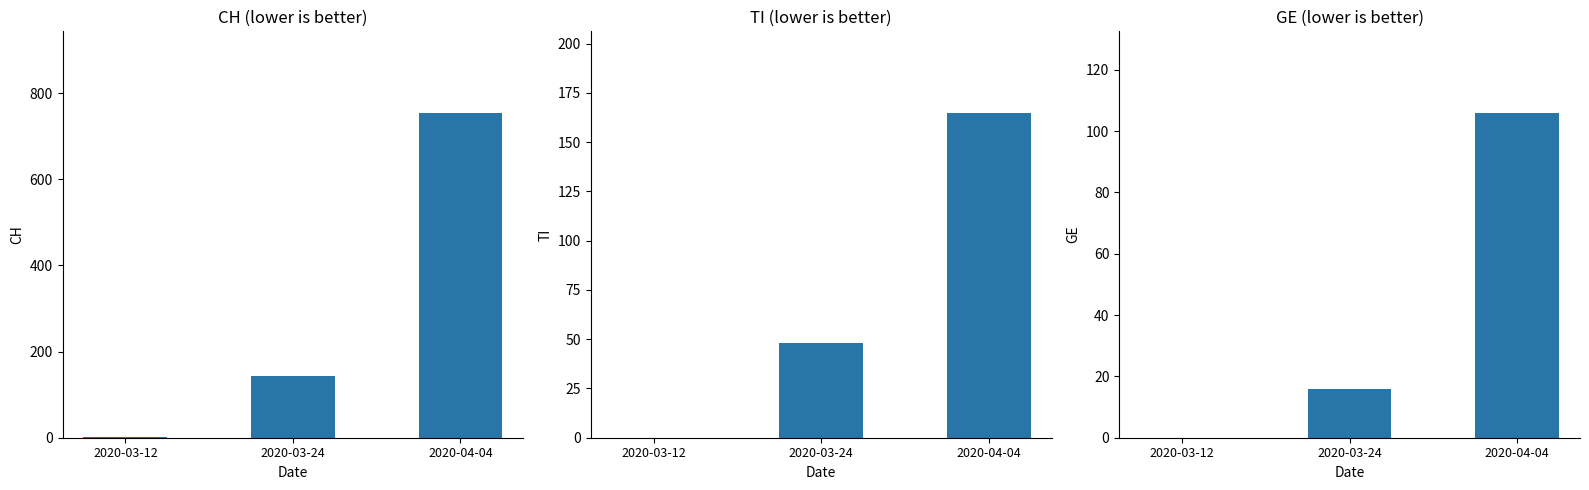

What position from the left is 2020-03-24?

2